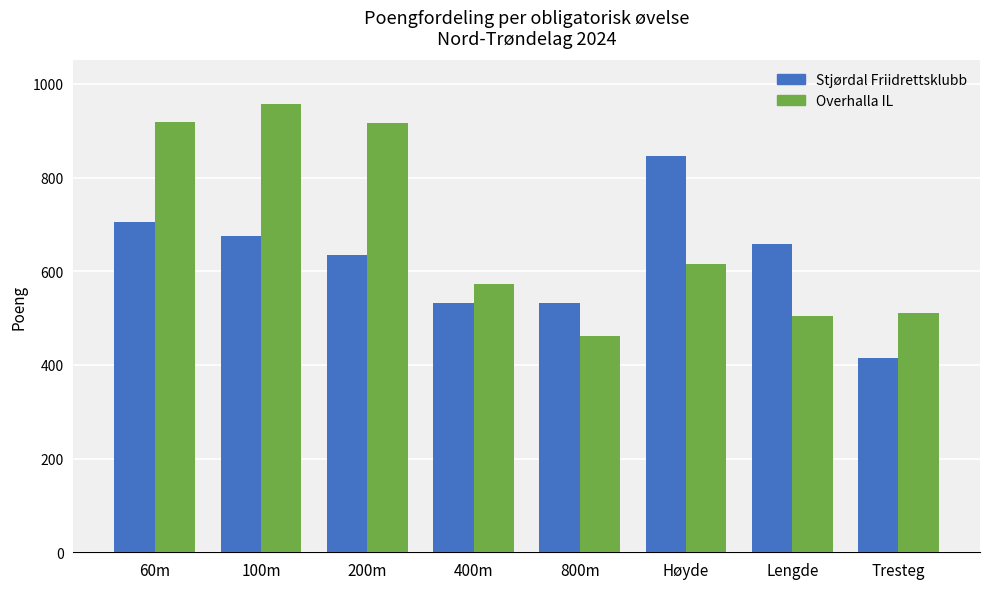

List the series in order of their overall mean, highest first.

Overhalla IL, Stjørdal Friidrettsklubb